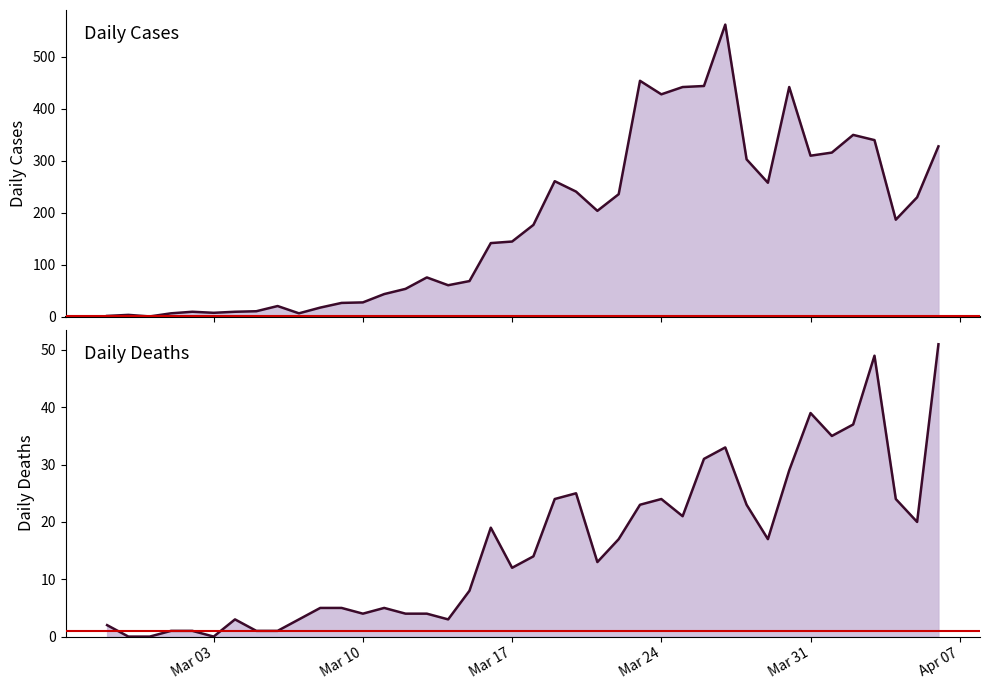

What is the sum of all Daily Cases values?

7258